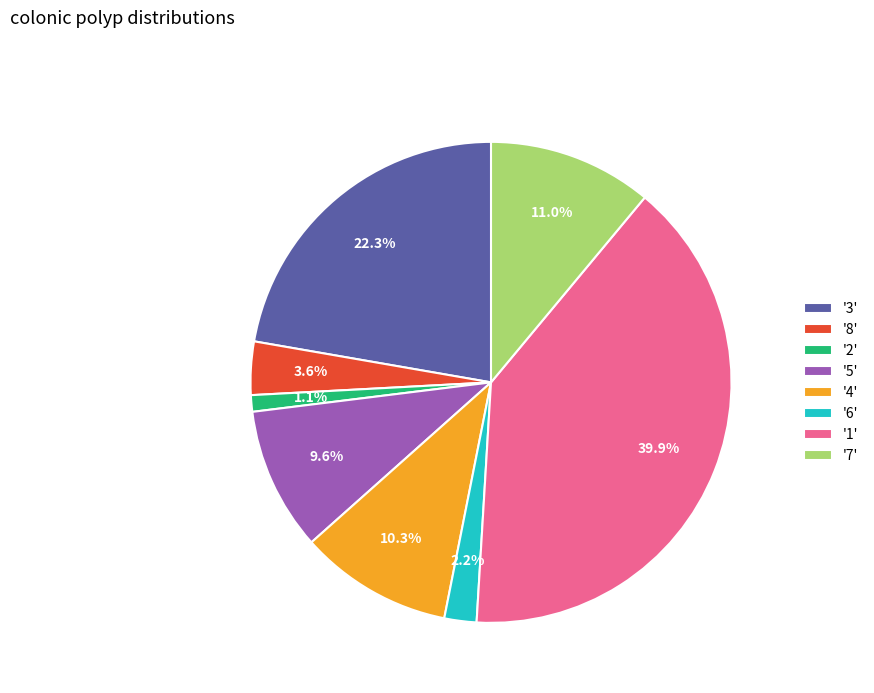

Which slice is the smallest?

'2'